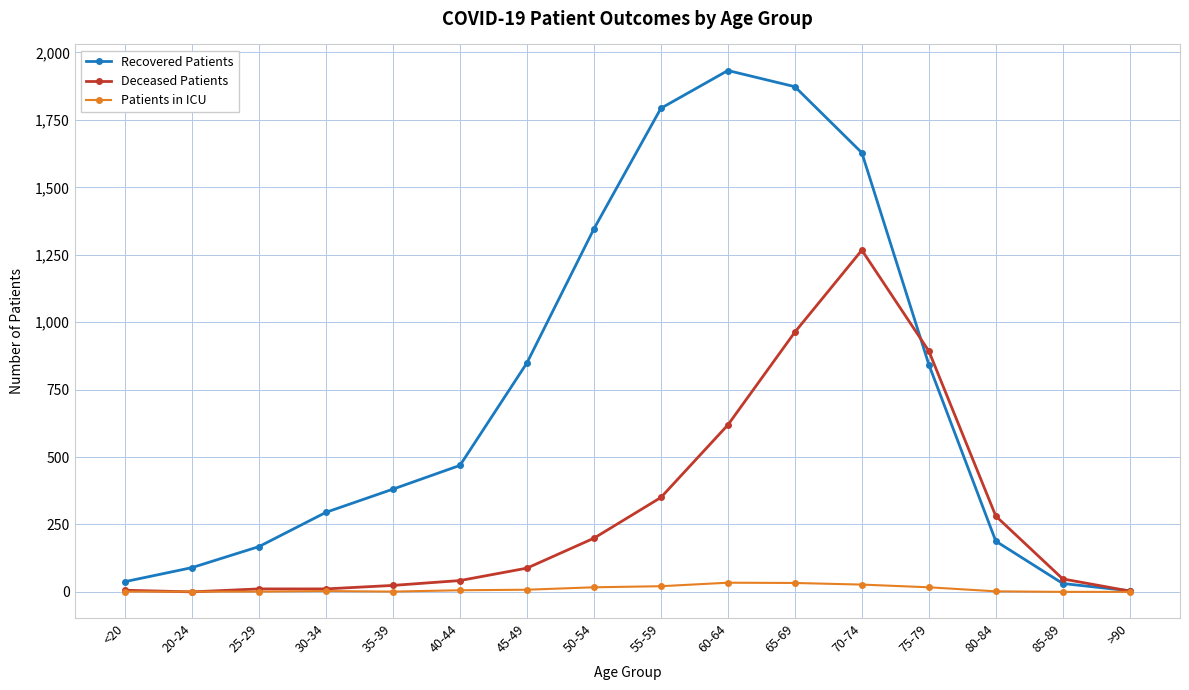

What is the approximate value of Deceased Patients at 40-44?

42